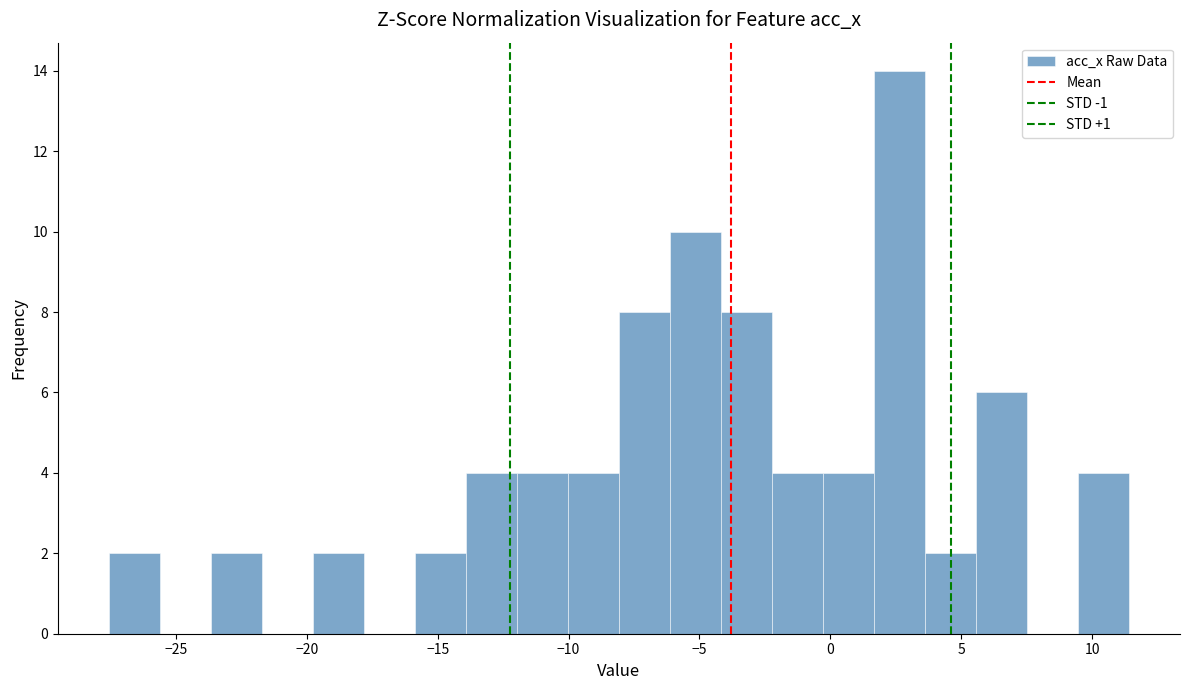

Around what value on the x-axis is the tallest bar? Give the approximate position of its centre, as read against the axis.

2.5